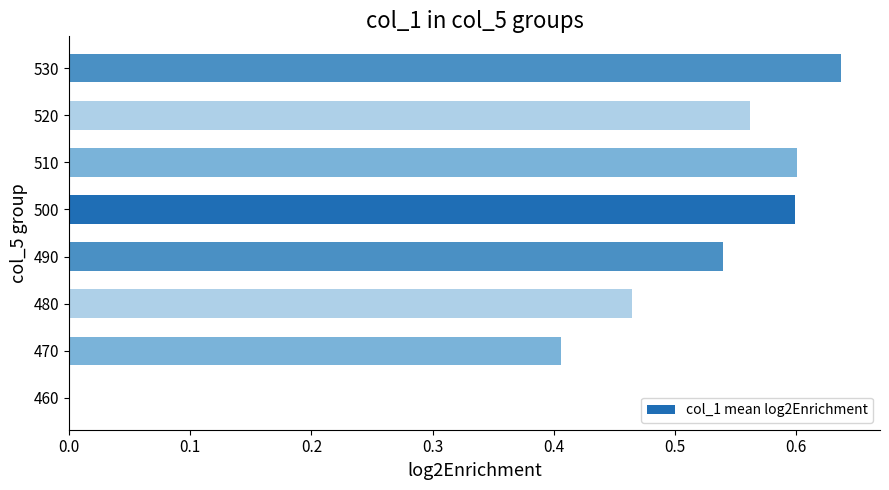

How many values are between 0 and 1?

8